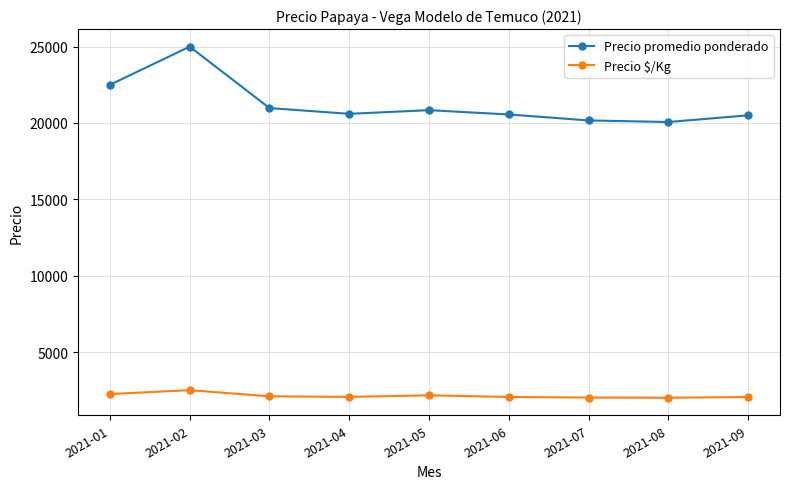

At which category is the sum across all series the highest?

2021-02